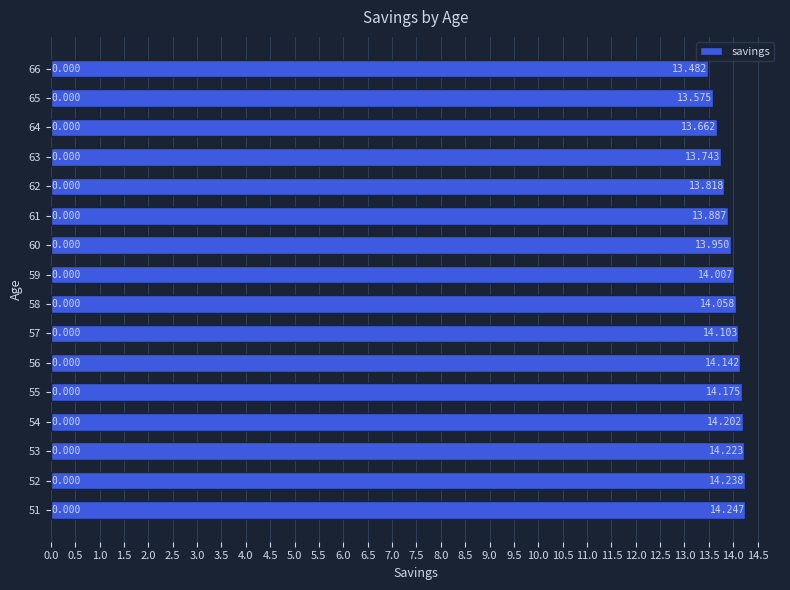

How many data points are less than 14?

7